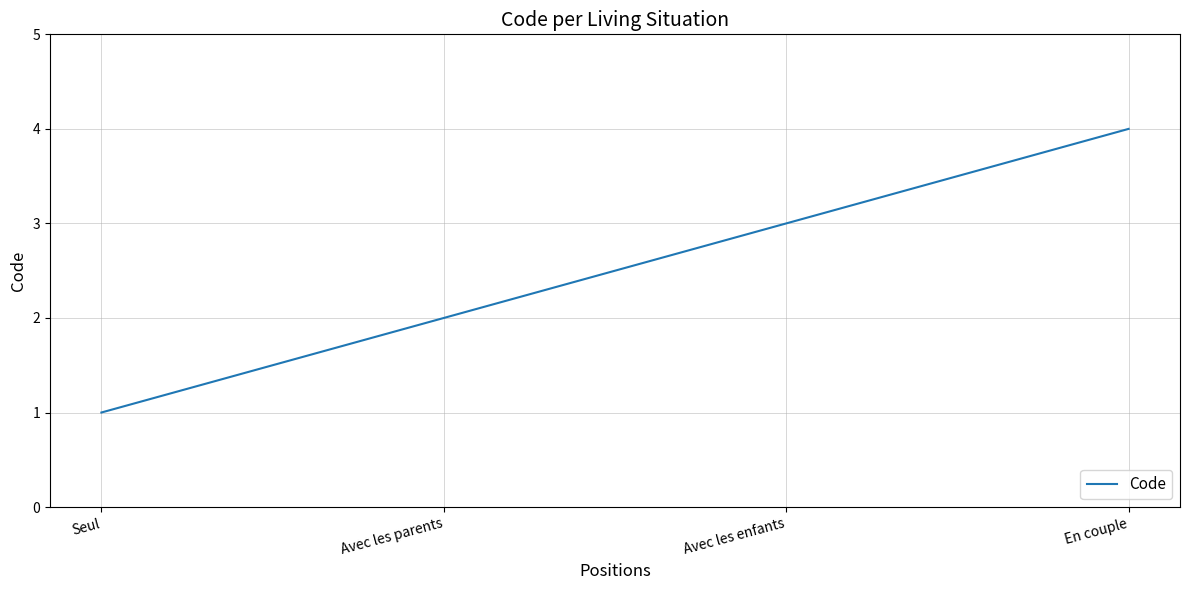

Is it true that the value at Avec les enfants is 3?

True